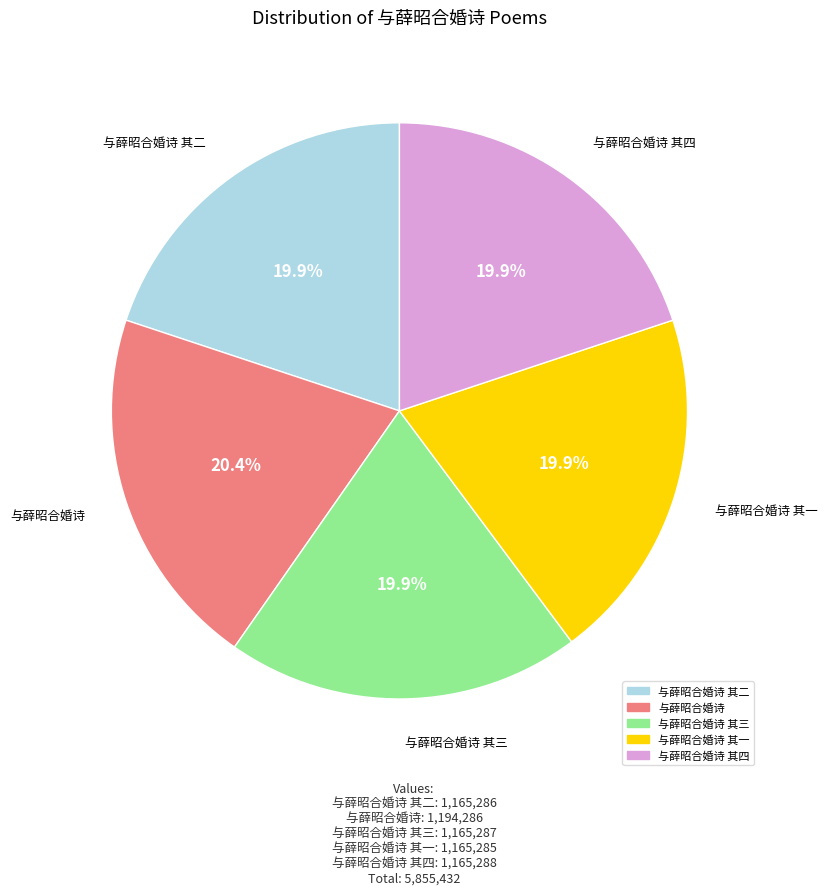

Does any single category account for the majority?

No